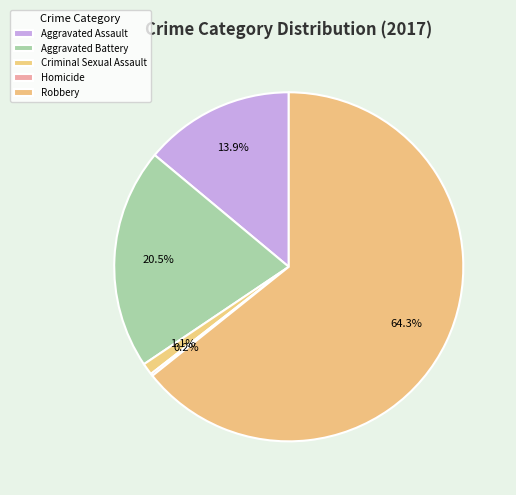

Count the number of slices in the pie.

5